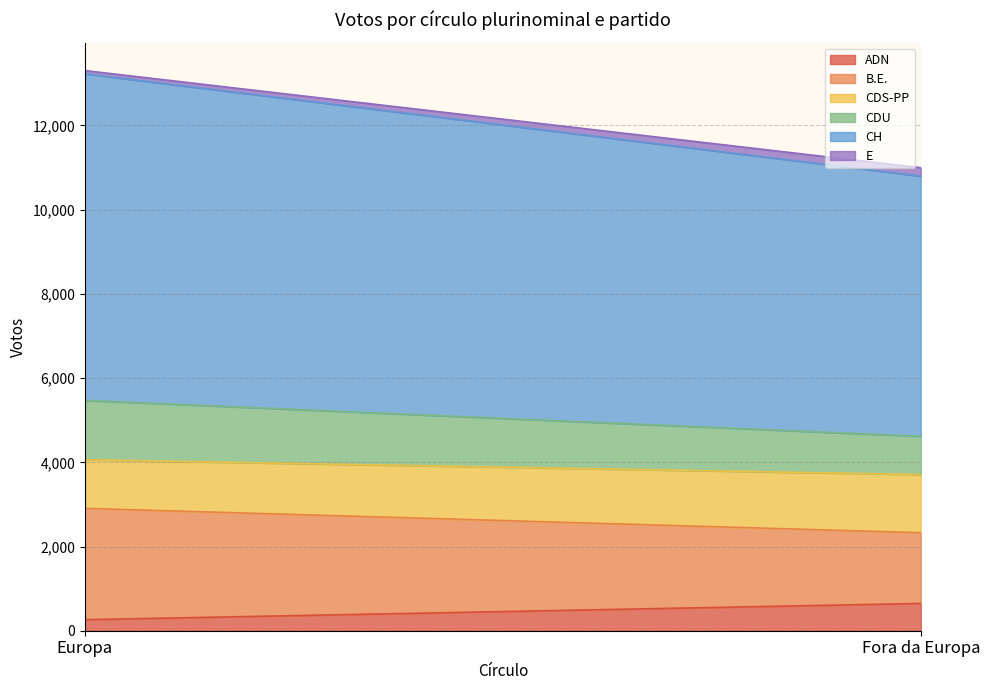

Where is CH nearest to the value 6968?

Fora da Europa